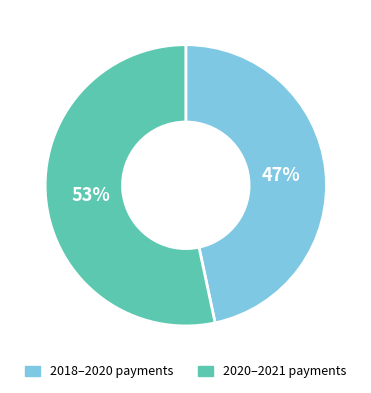

Is there a majority slice in this chart?

Yes